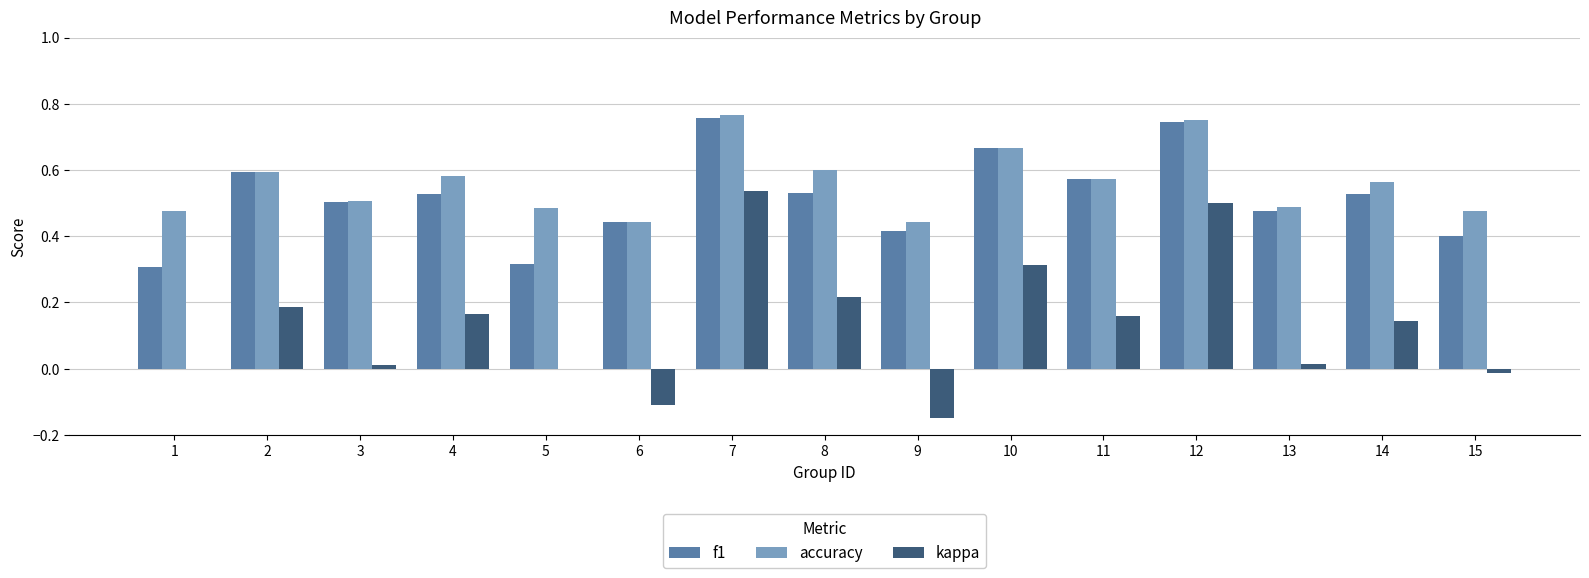

Is it true that accuracy equals 0.2 at 9?

False